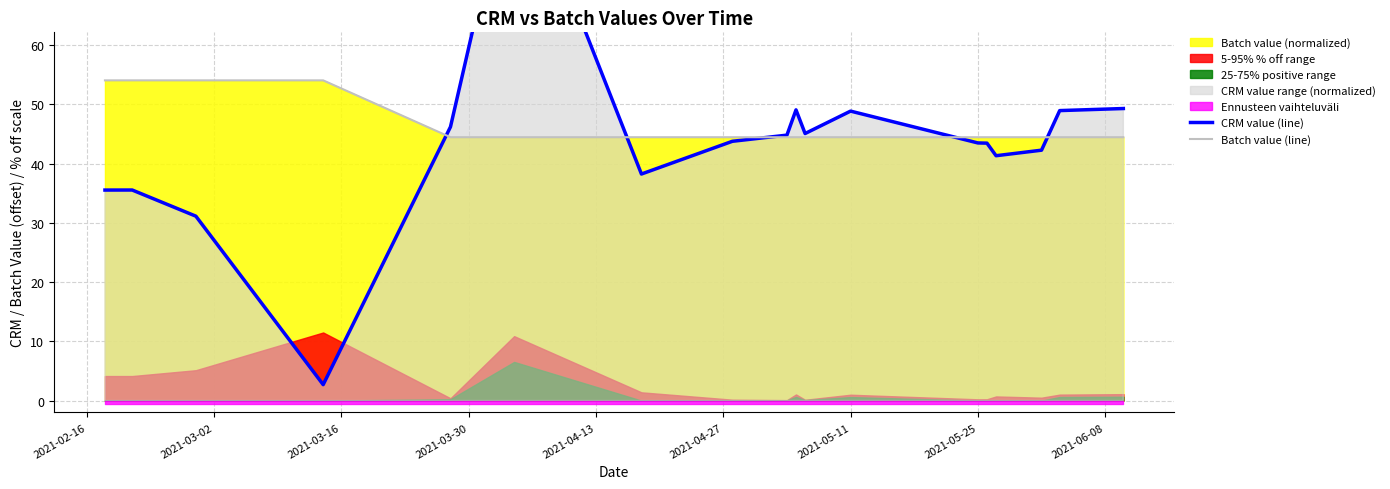

True or false: Batch value (line) has a value of 44.5 at 2021-05-11.

True